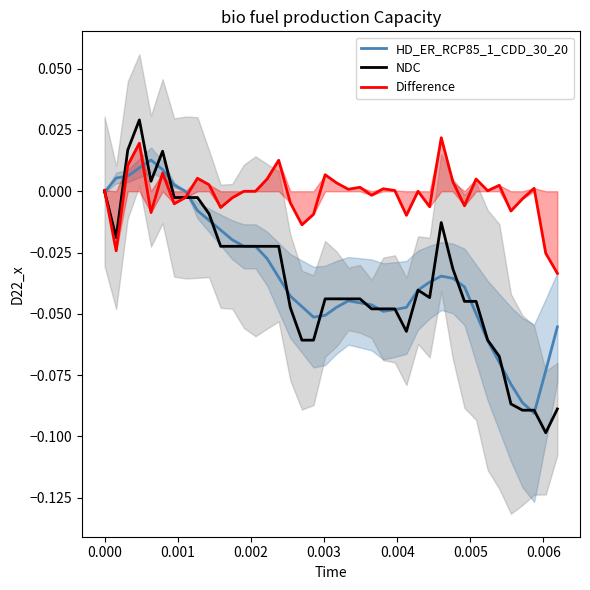

How many times do HD_ER_RCP85_1_CDD_30_20 and Difference cross each other?

4